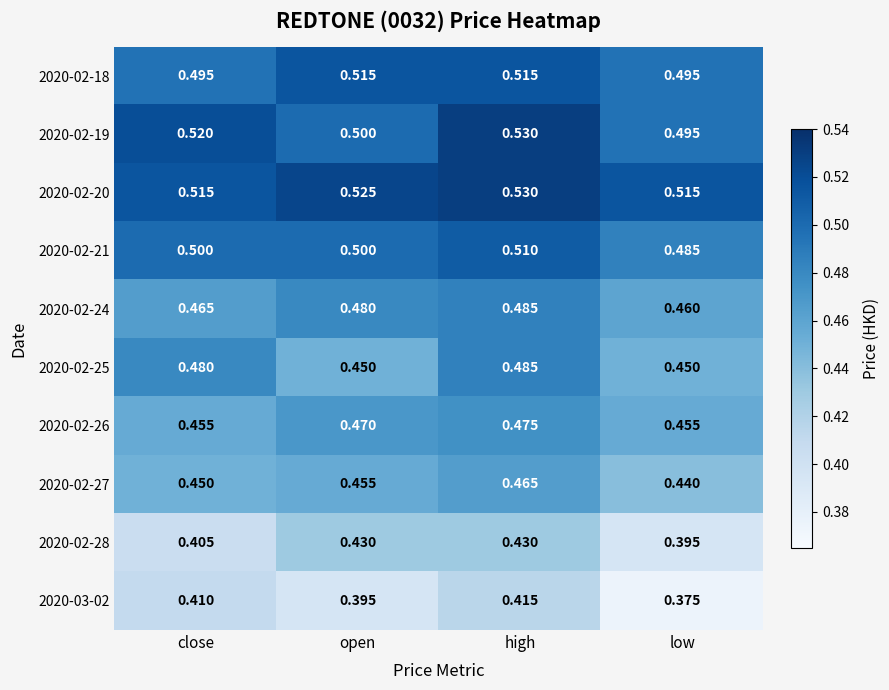

What is the maximum value shown in the chart?

0.5